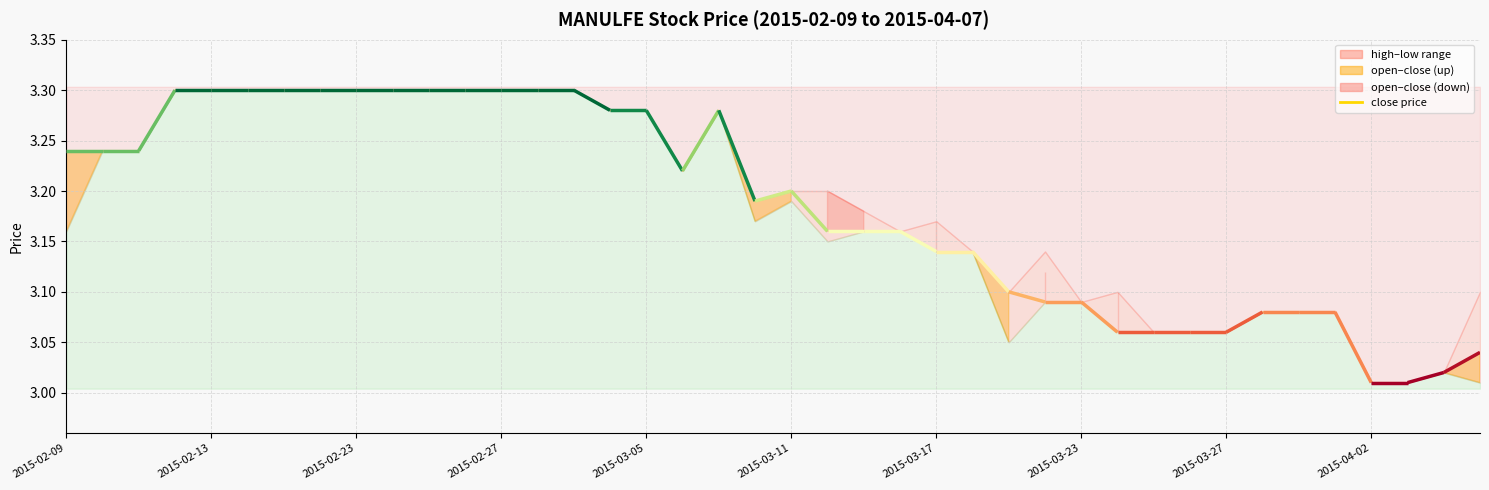

List the labels in order of close value, largest first.

2015-02-12, 2015-02-13, 2015-02-16, 2015-02-17, 2015-02-18, 2015-02-23, 2015-02-24, 2015-02-25, 2015-02-26, 2015-02-27, 2015-03-02, 2015-03-03, 2015-03-04, 2015-03-05, 2015-03-09, 2015-02-09, 2015-02-10, 2015-02-11, 2015-03-06, 2015-03-11, 2015-03-10, 2015-03-12, 2015-03-13, 2015-03-16, 2015-03-17, 2015-03-18, 2015-03-19, 2015-03-20, 2015-03-23, 2015-03-30, 2015-03-31, 2015-04-01, 2015-03-24, 2015-03-25, 2015-03-26, 2015-03-27, 2015-04-07, 2015-04-06, 2015-04-02, 2015-04-03